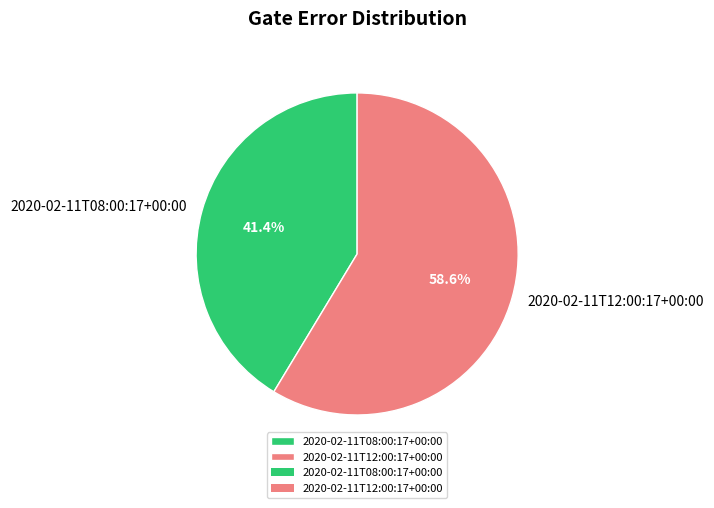

How many slices are in this pie chart?

2